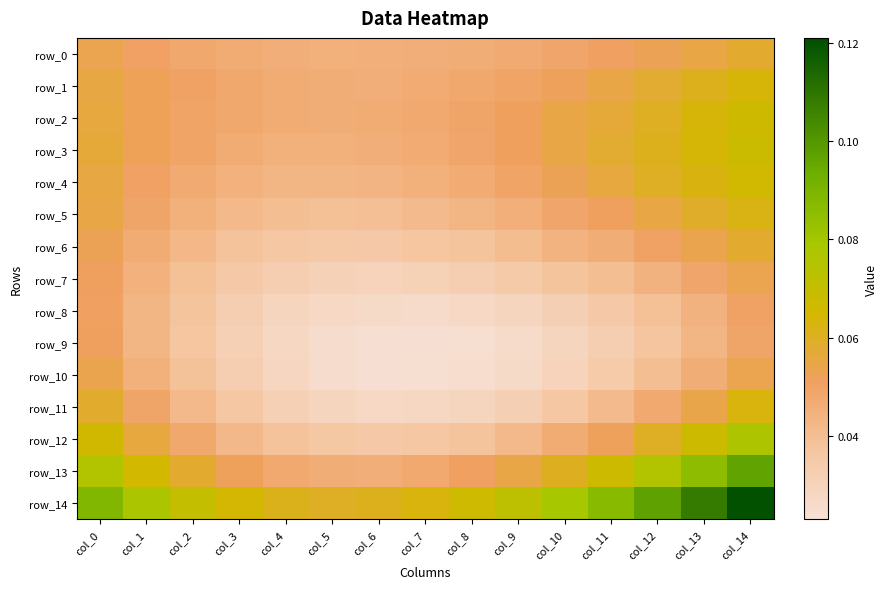

What is the maximum value for row_6?

0.1